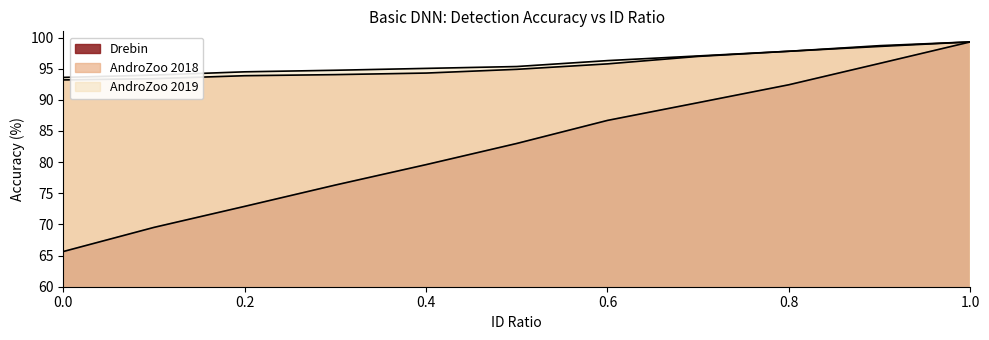

List the series in order of their peak value, highest first.

Drebin, AndroZoo 2018, AndroZoo 2019